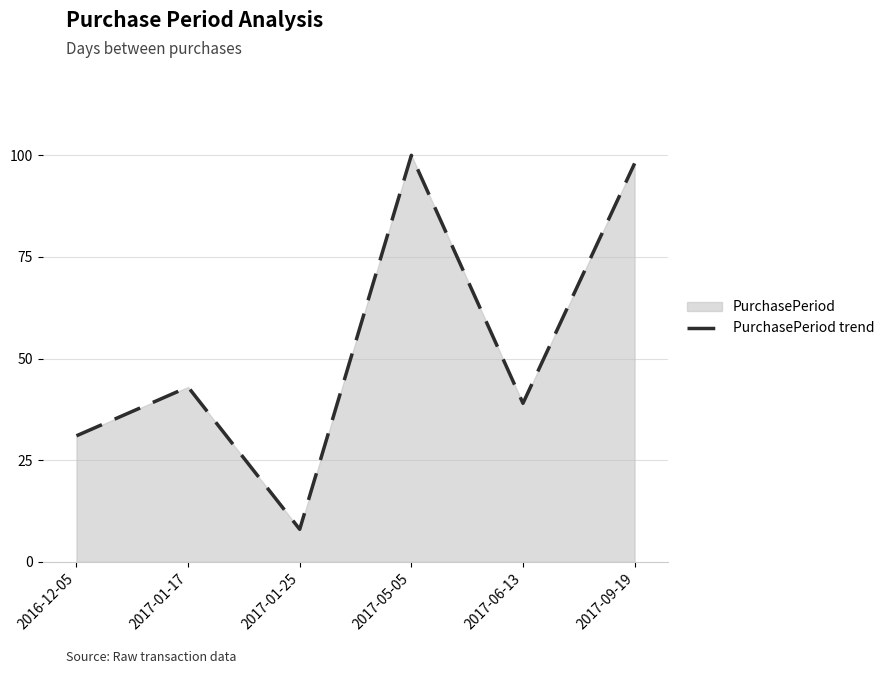

What value does the data have at 2016-12-05, to the nearest 5?

30